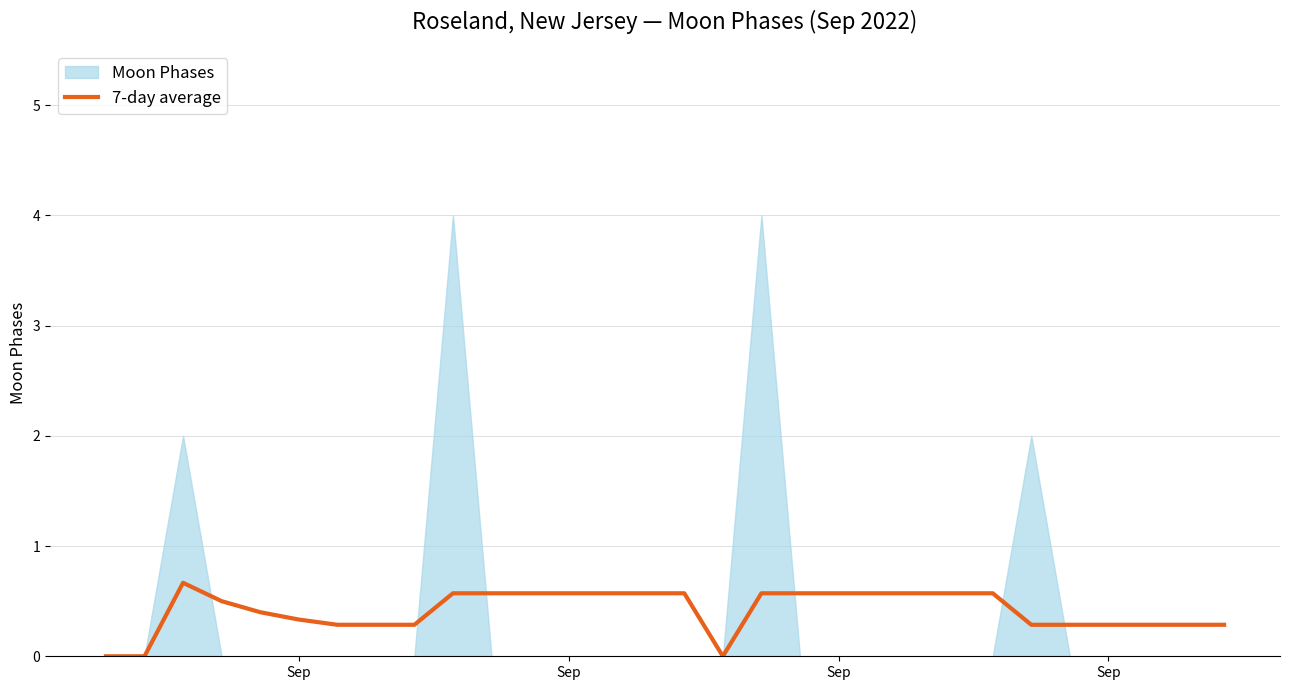

Count the values in the range 0 to 1.

30